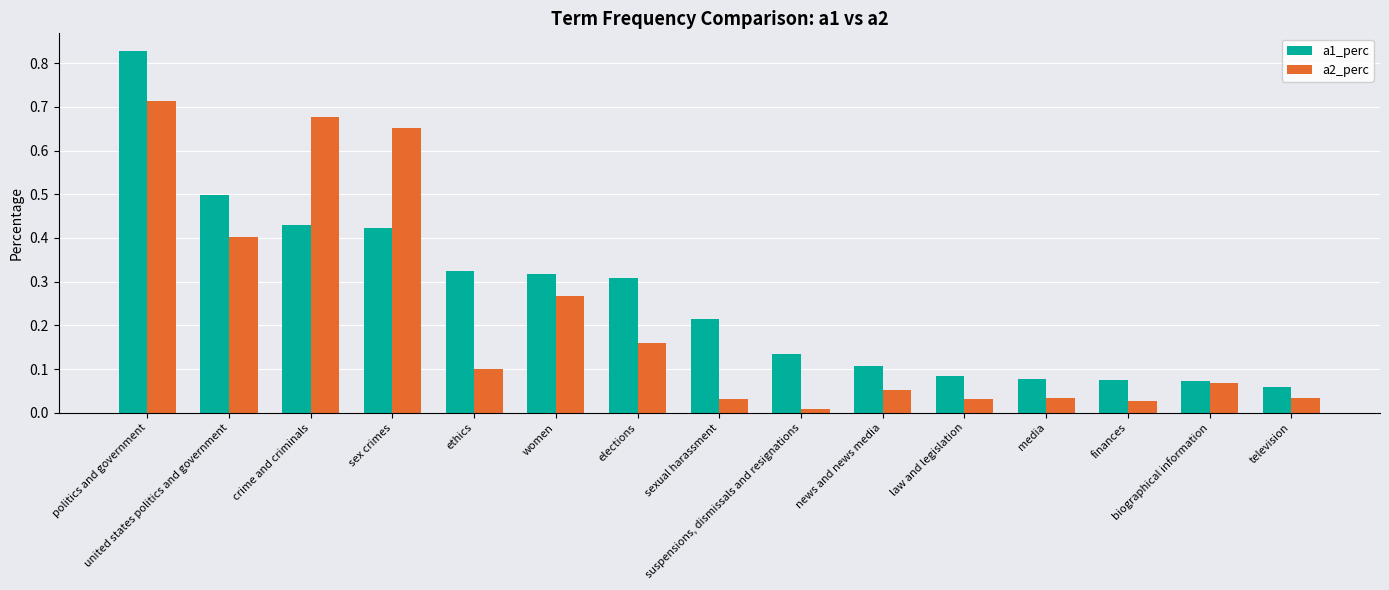

Which series changed the most between sex crimes and news and news media?

a2_perc